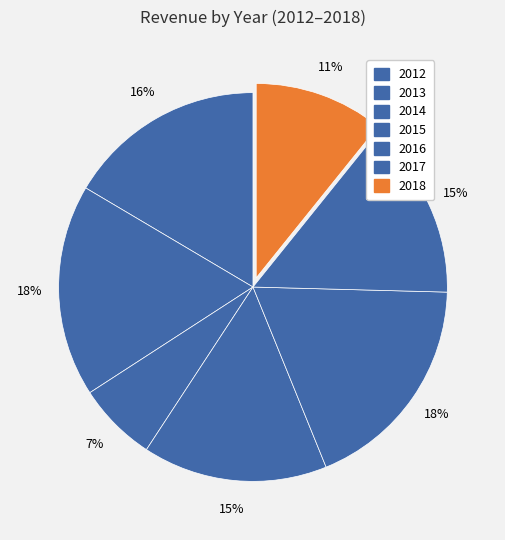

How many slices are in this pie chart?

7